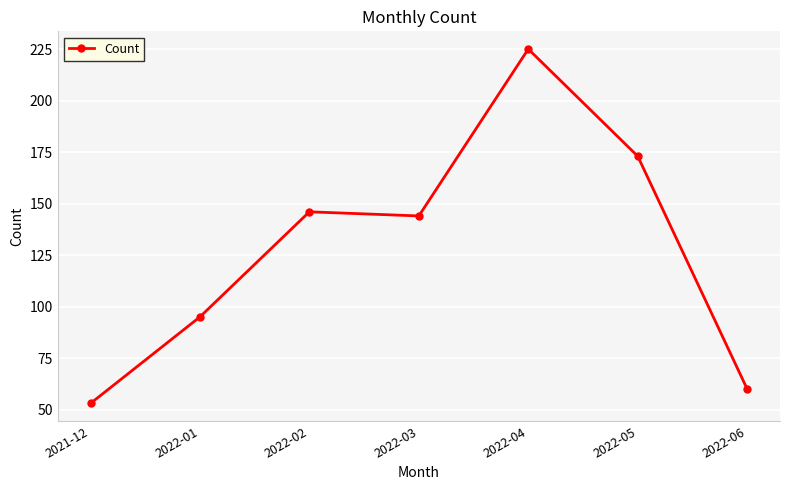

Where is the first local maximum?

2022-02